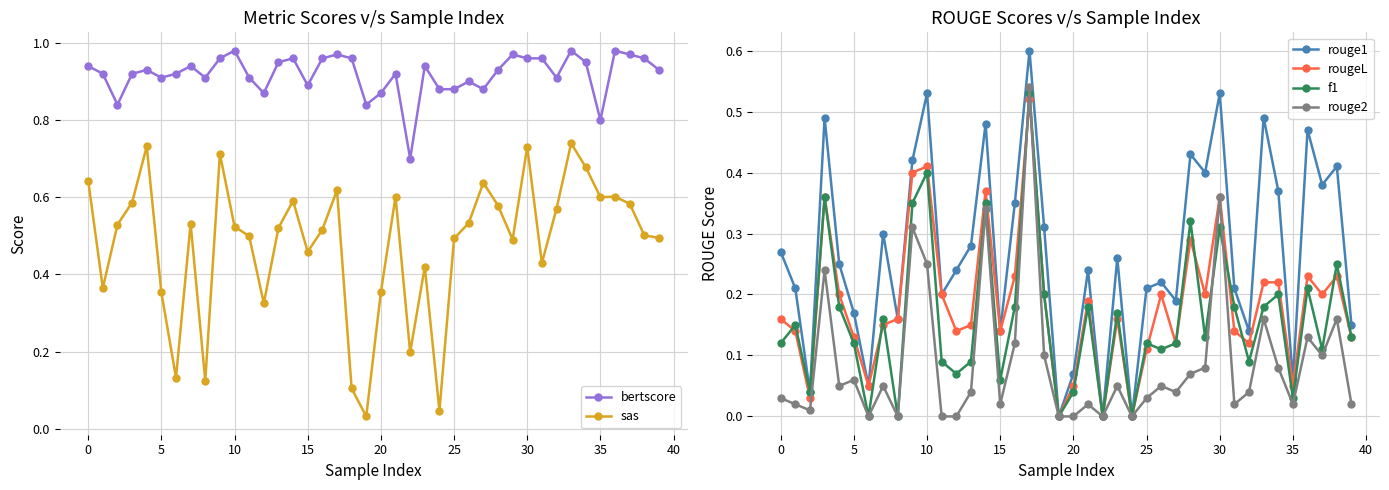

How many distinct data groups are displayed?

6